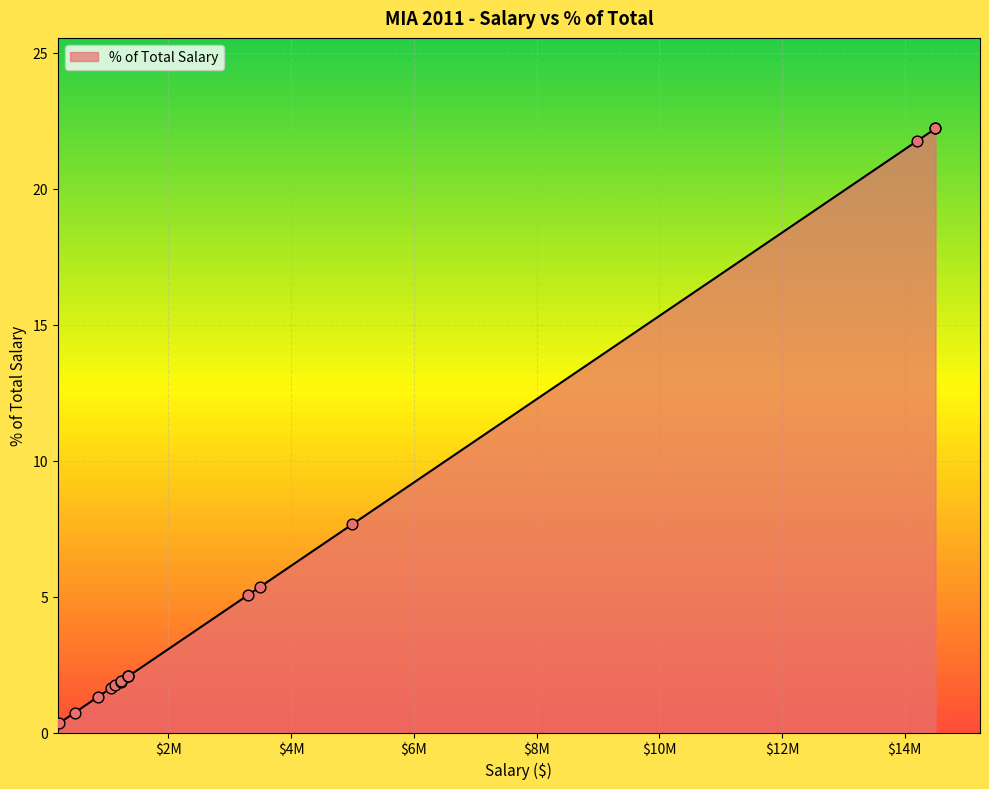

What is the change in value from 473604 to 14200000?

+21.0